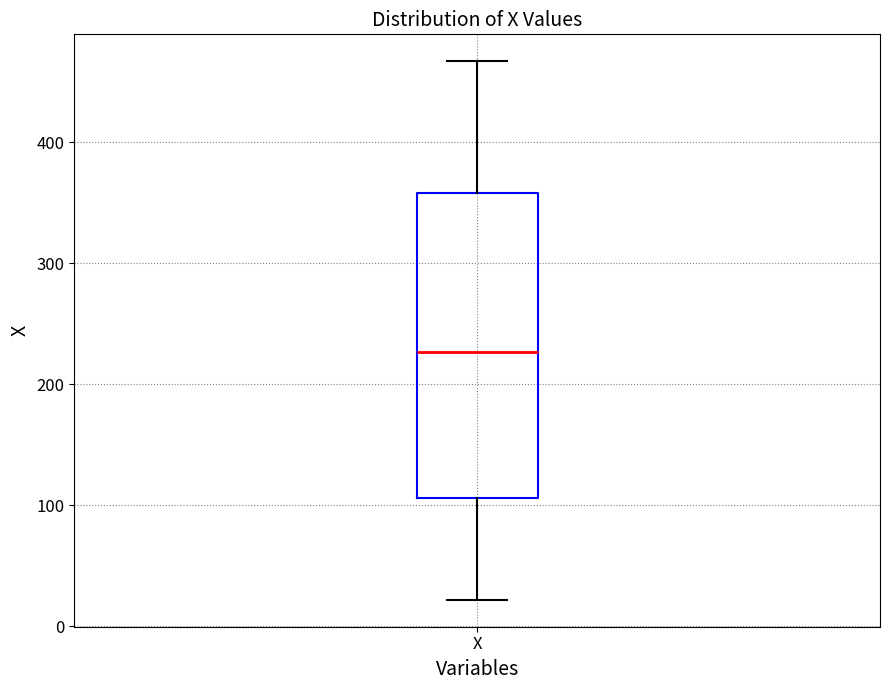

Transcribe this box plot: give where the median line is, the range the box spans, and where the two whiskers end, as read against the y-axis. The values are not printed on the chart, so give them approximately, as read against the axis.

median 230, box 110 to 360, whiskers 20 to 470